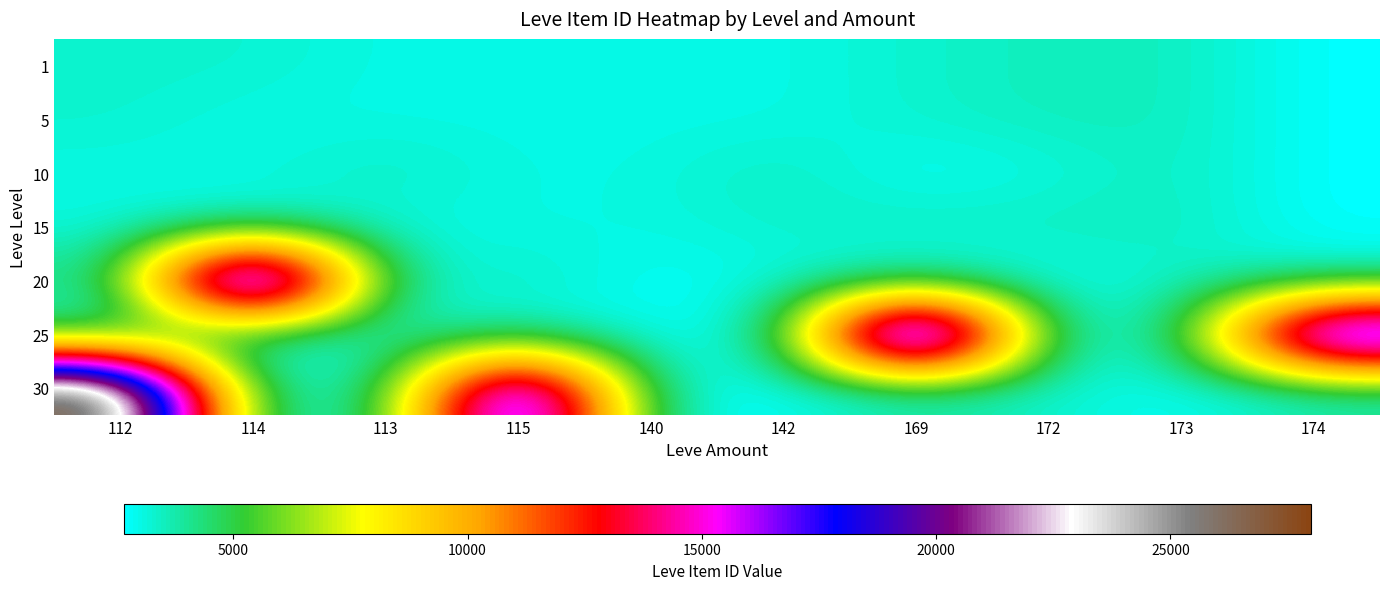

What is the difference between the highest and lowest values at 172?

805